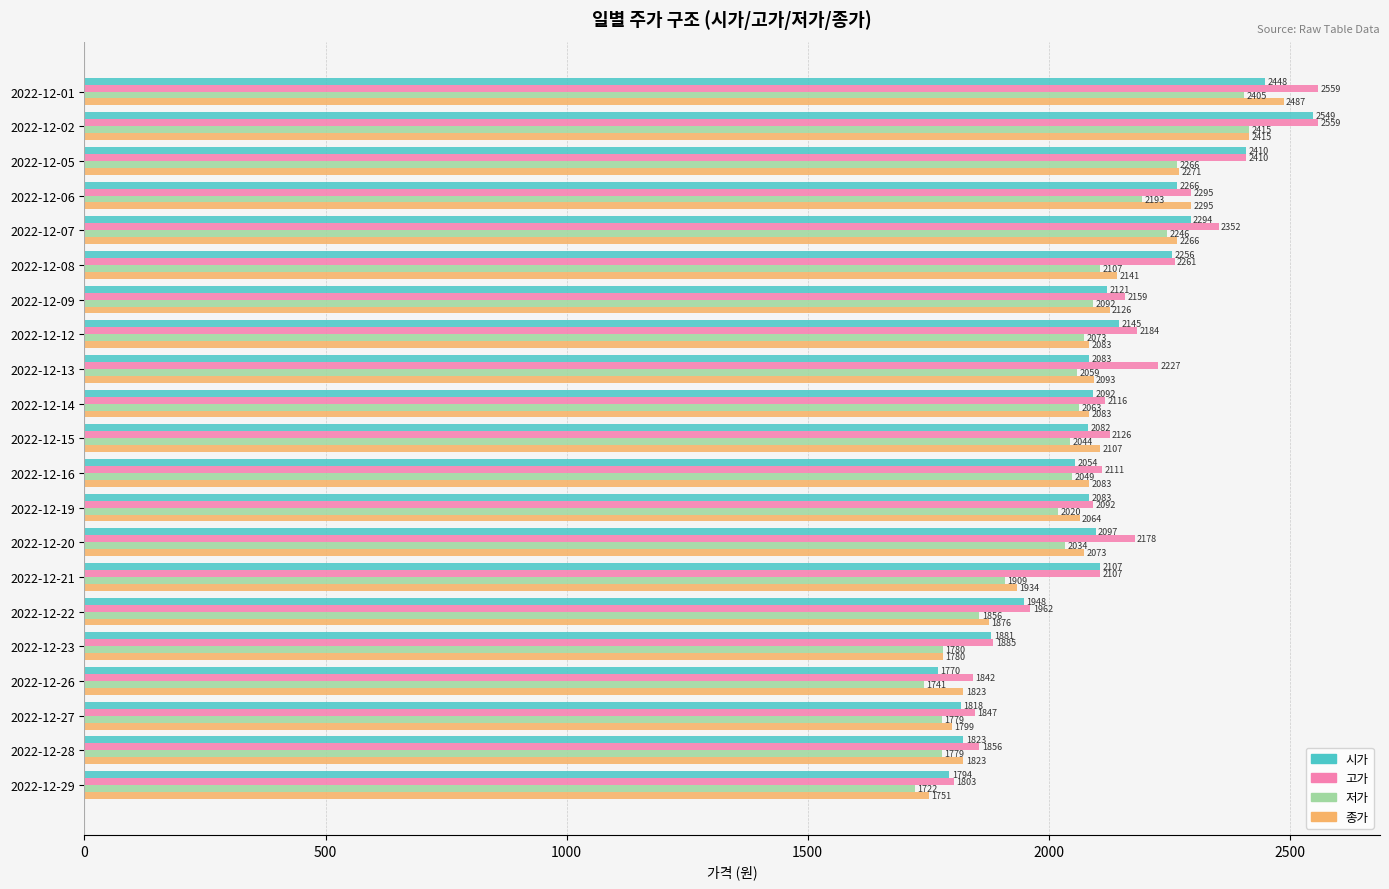

List the series in order of their overall mean, lowest first.

저가, 종가, 시가, 고가